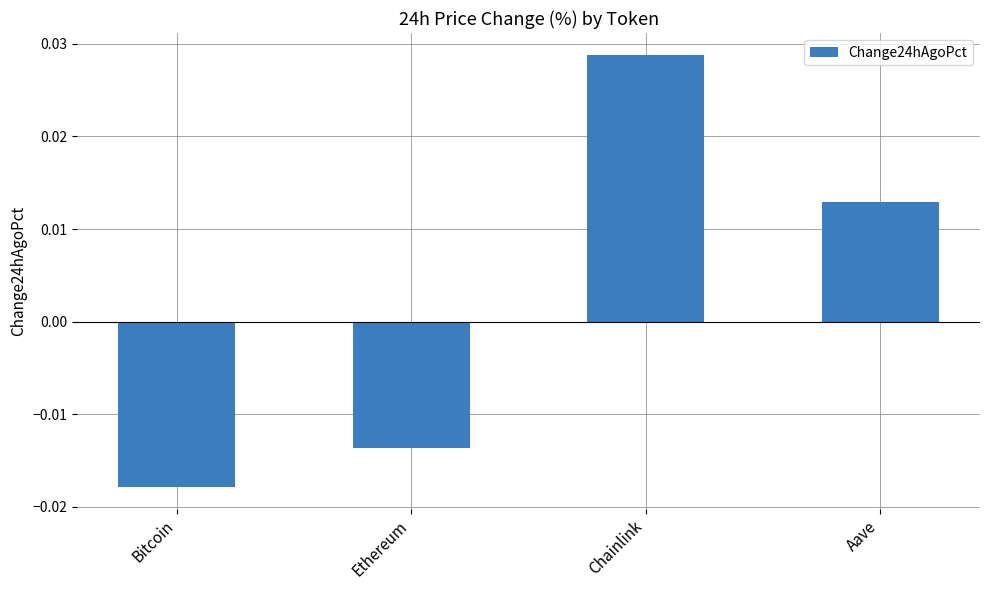

At which category does the chart reach its peak across all series?

Chainlink